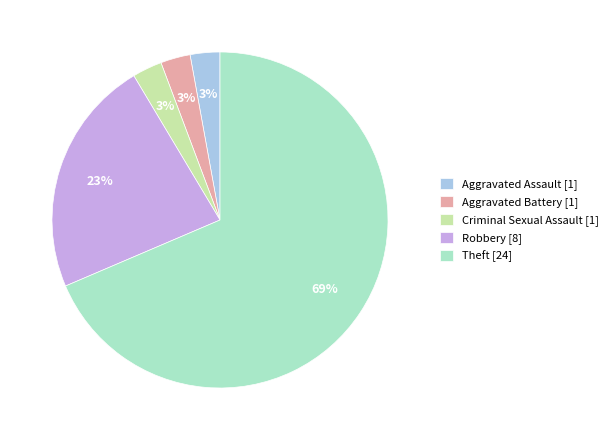

Which slice is the largest?

Theft [24]